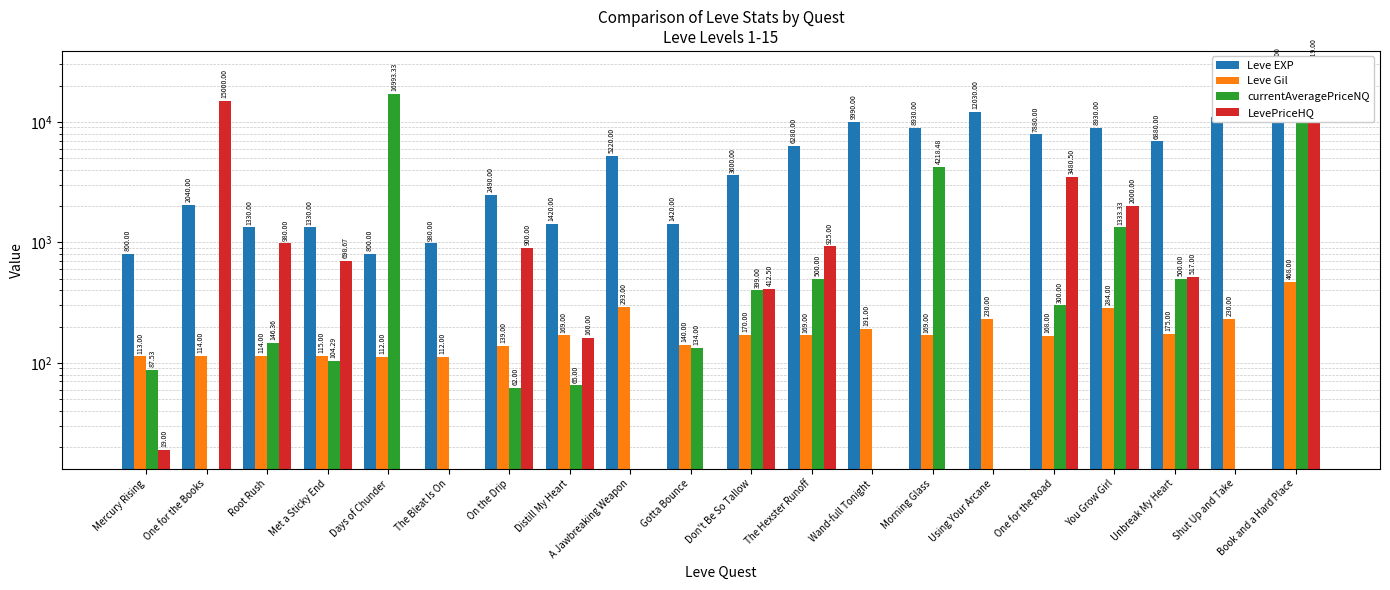

Is the value of LevePriceHQ at Book and a Hard Place greater than the value of Leve Gil at The Hexster Runoff?

Yes